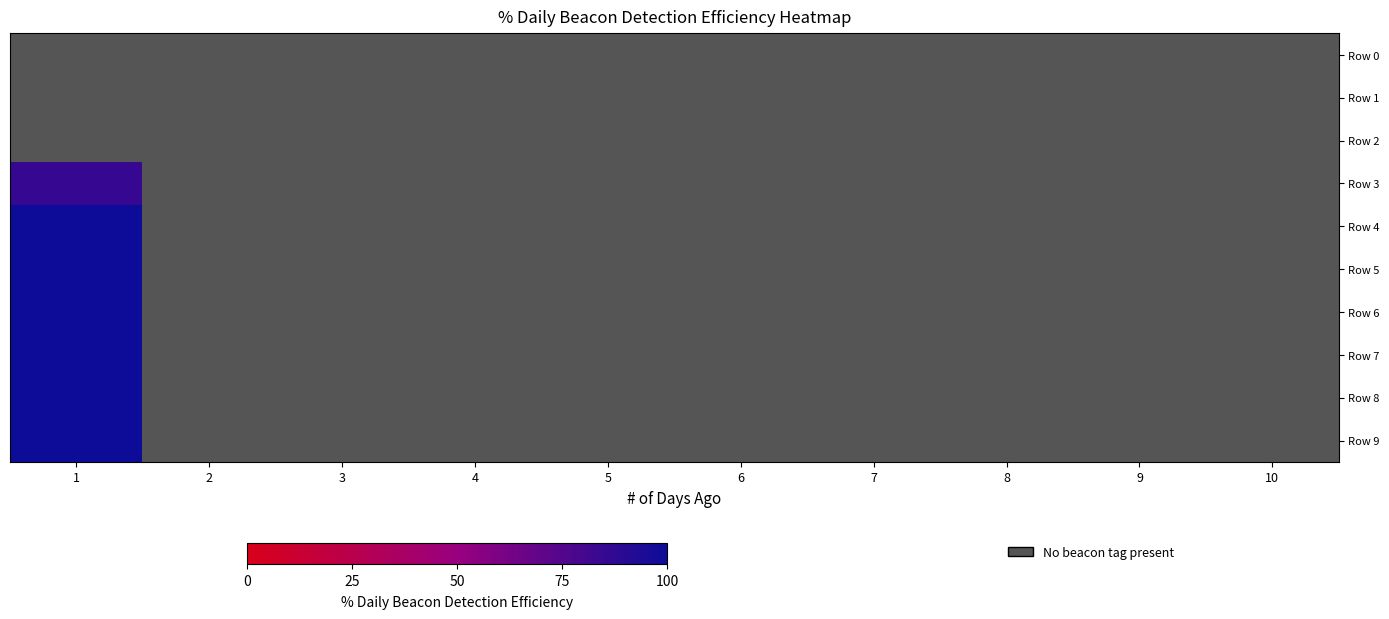

Rank the series at 3 from highest to lowest value.

Row 0, Row 1, Row 2, Row 3, Row 4, Row 5, Row 6, Row 7, Row 8, Row 9